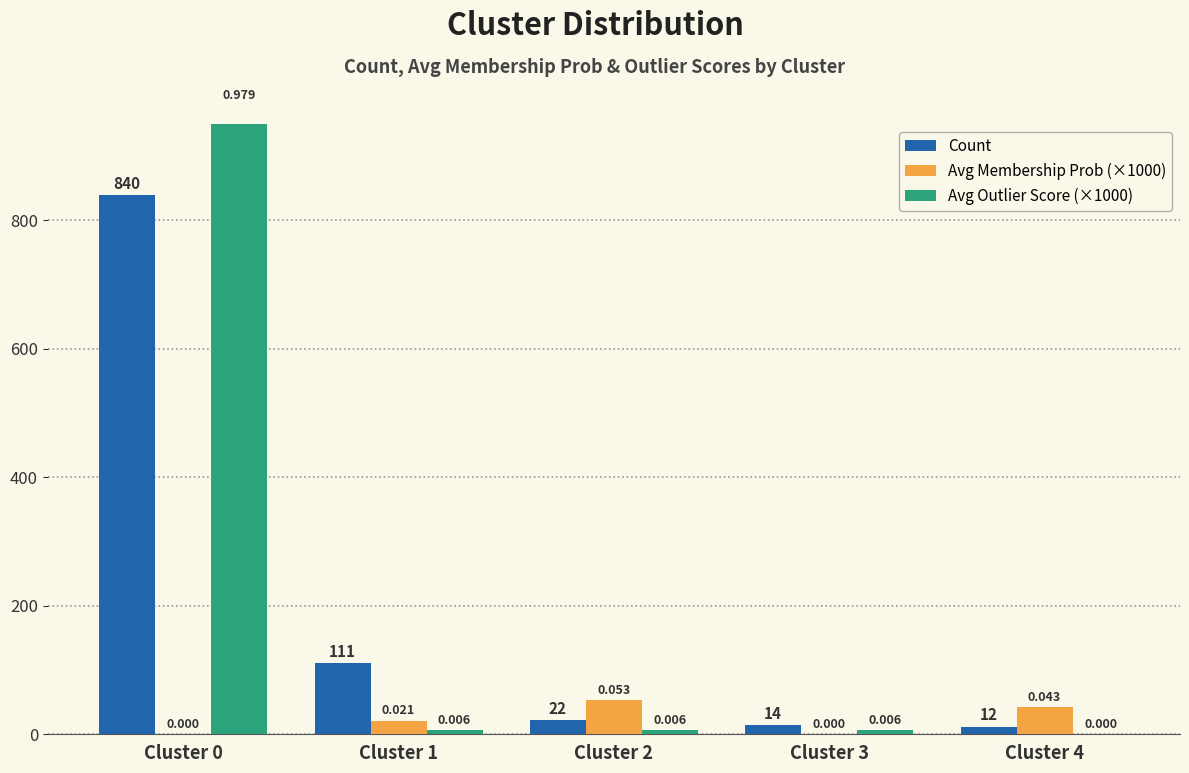

At which category is the sum across all series the highest?

Cluster 0